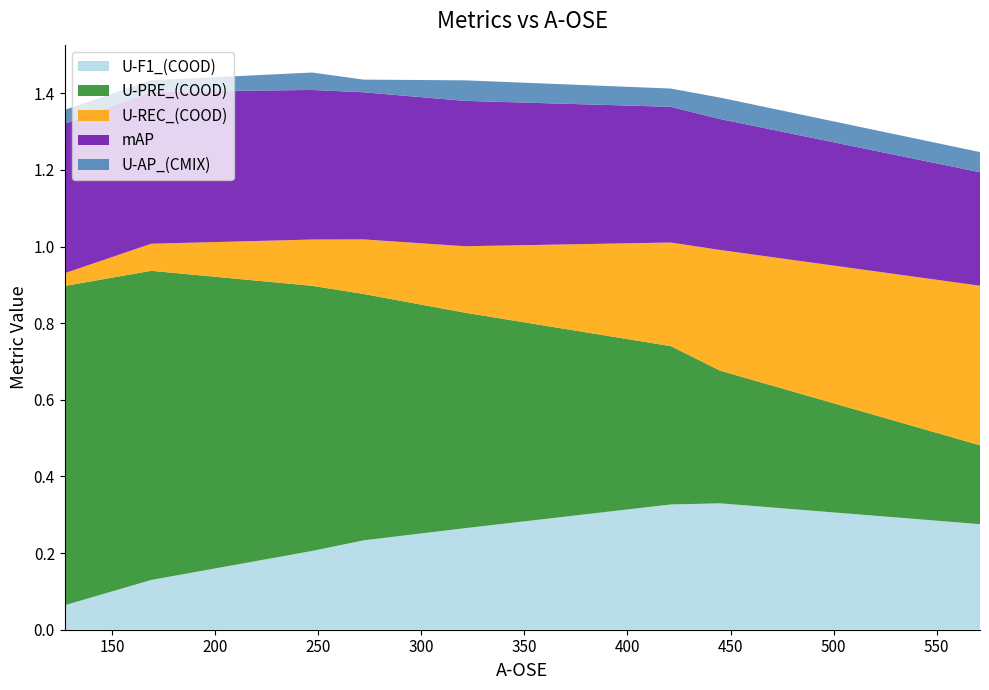

Reading left to right, extract all data points from this chart.

U-F1_(COOD): 127=0.1	169=0.1	247=0.2	272=0.2	321=0.3	421=0.3	445=0.3	571=0.3
U-PRE_(COOD): 127=0.8	169=0.8	247=0.7	272=0.6	321=0.6	421=0.4	445=0.3	571=0.2
U-REC_(COOD): 127=0.0	169=0.1	247=0.1	272=0.1	321=0.2	421=0.3	445=0.3	571=0.4
mAP: 127=0.4	169=0.4	247=0.4	272=0.4	321=0.4	421=0.4	445=0.3	571=0.3
U-AP_(CMIX): 127=0.0	169=0.0	247=0.0	272=0.0	321=0.1	421=0.0	445=0.1	571=0.1